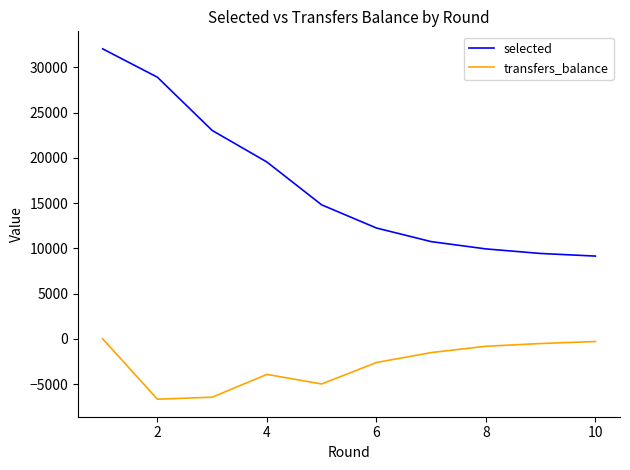

True or false: selected has more than 0 points higher than both neighbors.

False